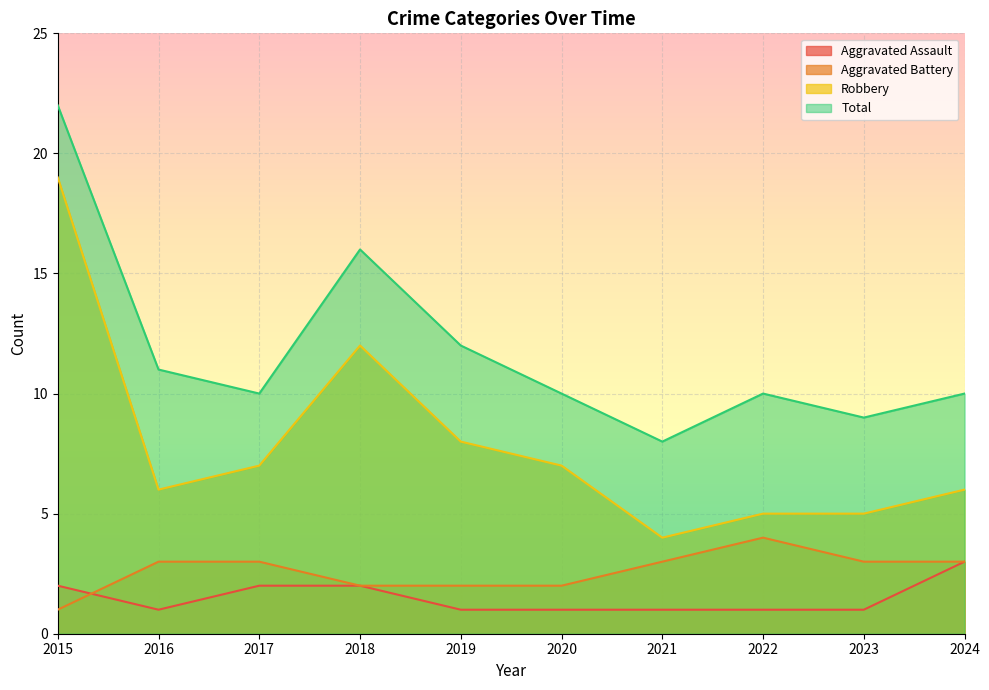

True or false: Aggravated Battery and Total cross at least once.

False